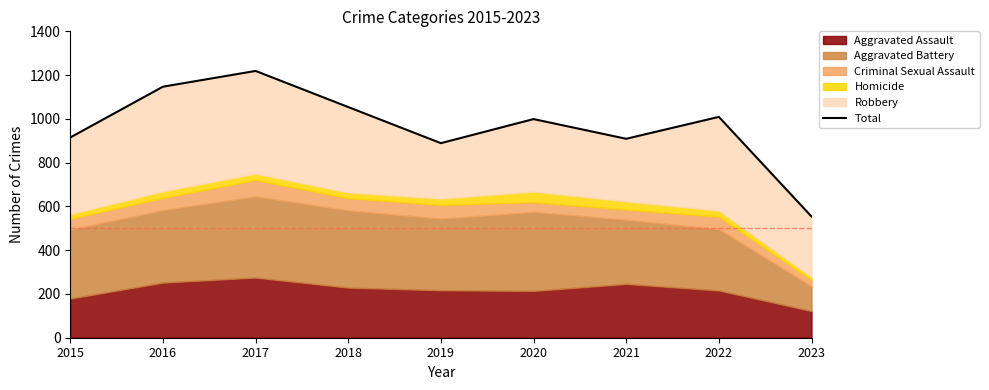

What is the difference between the second highest and second lowest values?

258